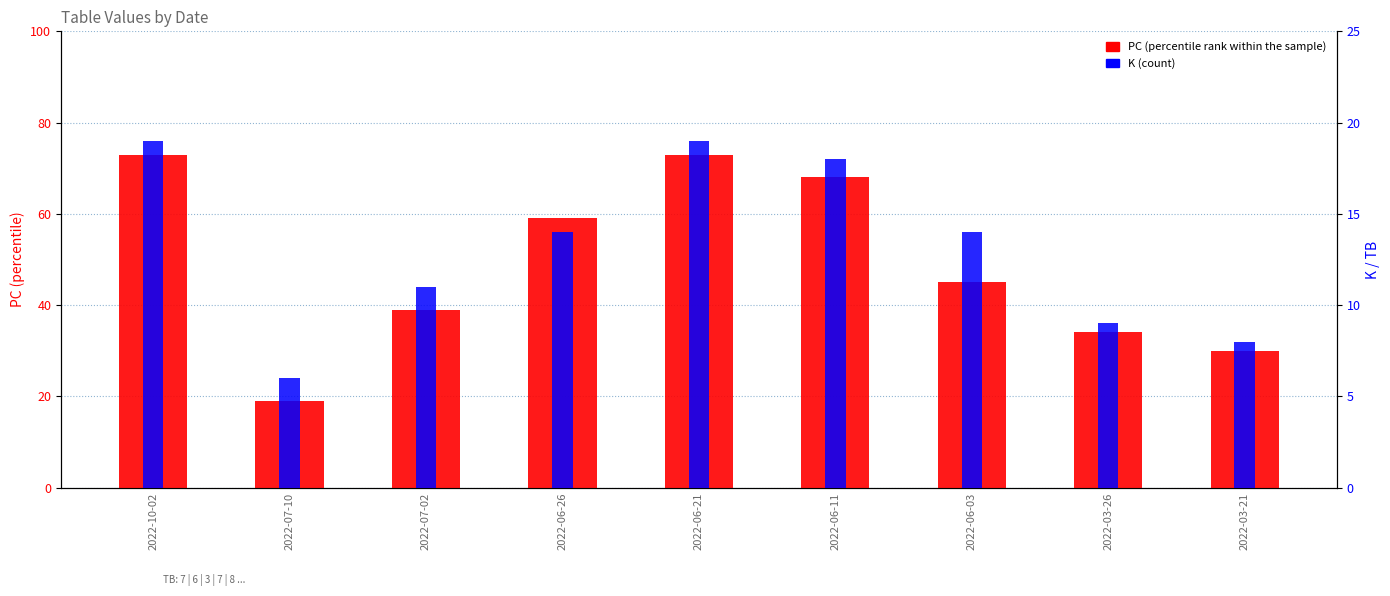

Reading left to right, what are all the values shown in this chart?

PC (percentile rank within sample): 2022-10-02=73	2022-07-10=19	2022-07-02=39	2022-06-26=59	2022-06-21=73	2022-06-11=68	2022-06-03=45	2022-03-26=34	2022-03-21=30
K (count): 2022-10-02=19	2022-07-10=6	2022-07-02=11	2022-06-26=14	2022-06-21=19	2022-06-11=18	2022-06-03=14	2022-03-26=9	2022-03-21=8